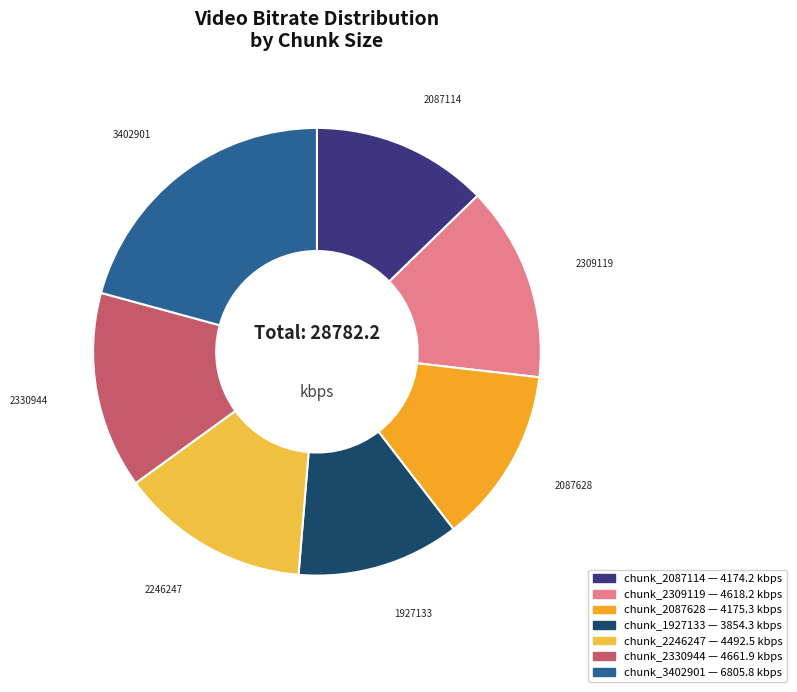

How many segments does this pie chart have?

7